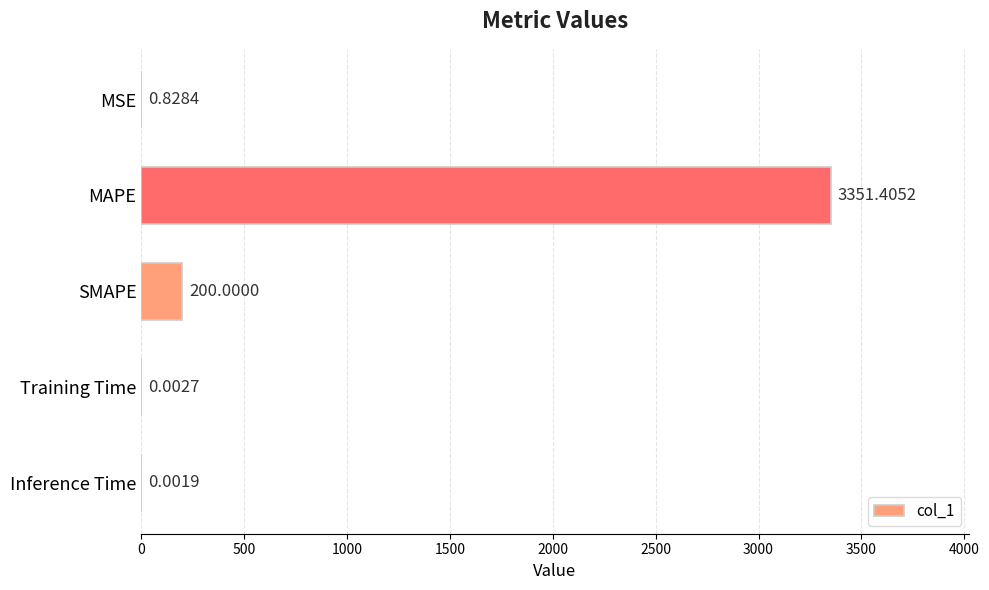

What is the change in value from MAPE to SMAPE?

-3151.4